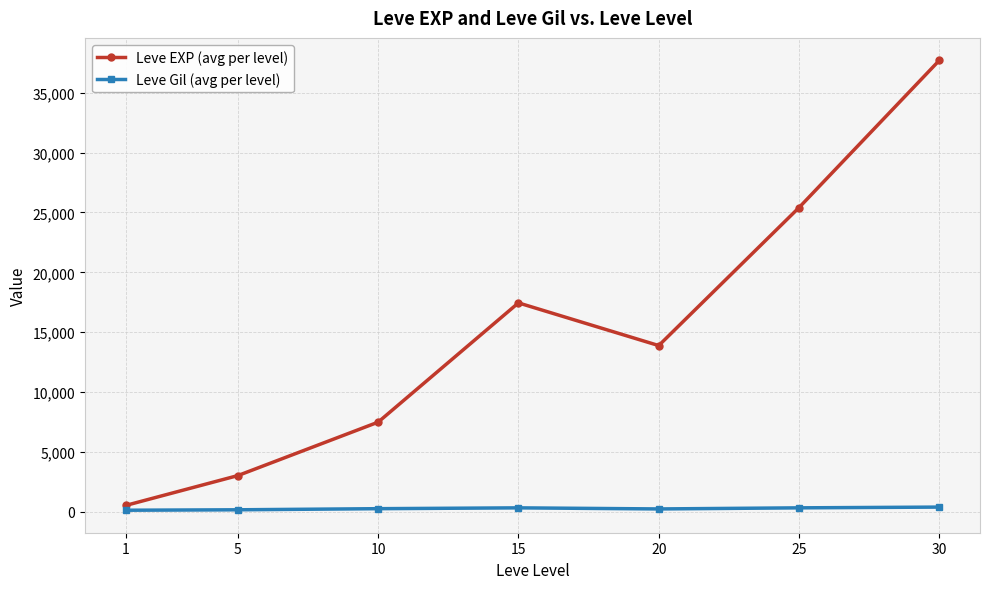

Where does the Leve EXP (avg per level) series first go above 13876?

15